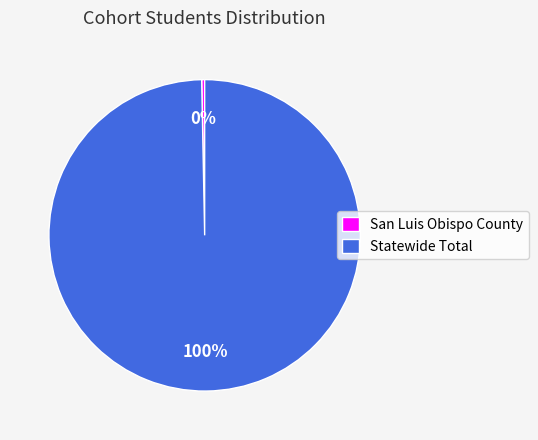

What is the majority slice?

Statewide Total